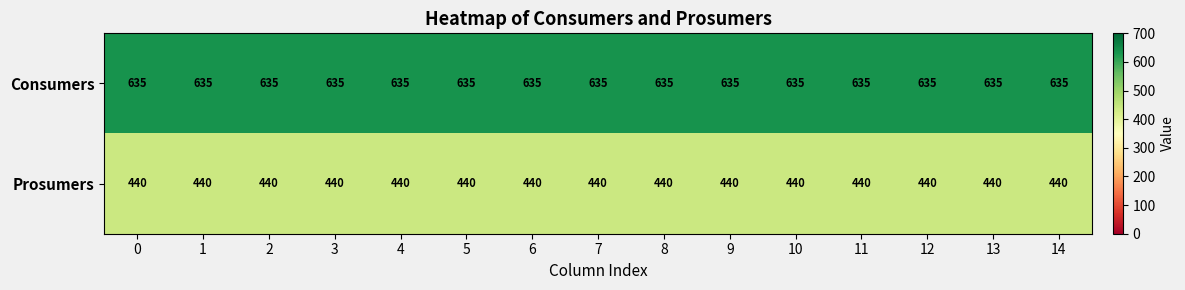

The Consumers series shows 1103 at 13. True or false?

False